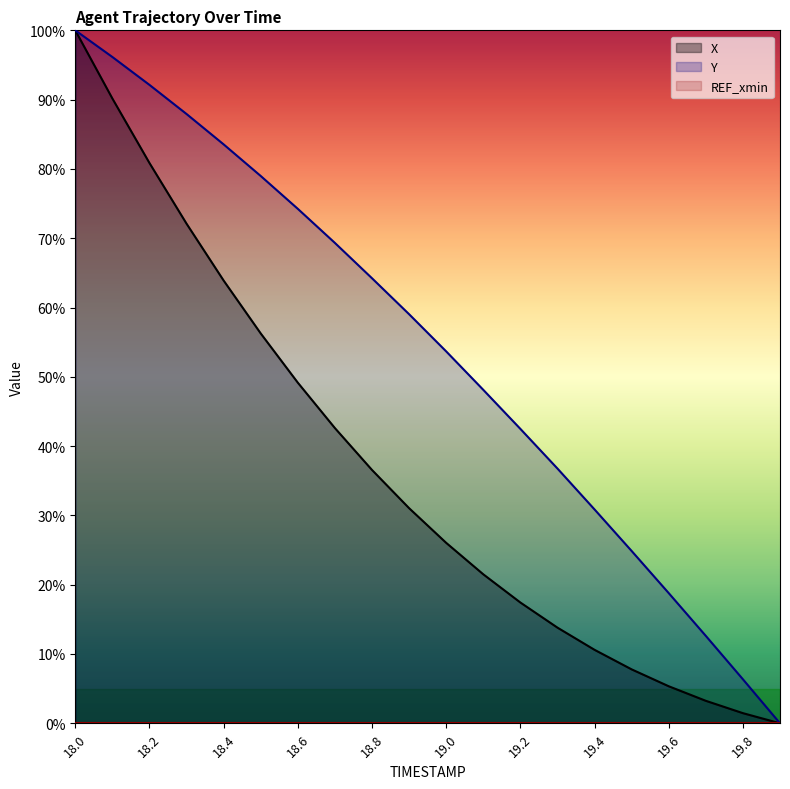

Between 18.2 and 19.4, which series saw the biggest shift?

X